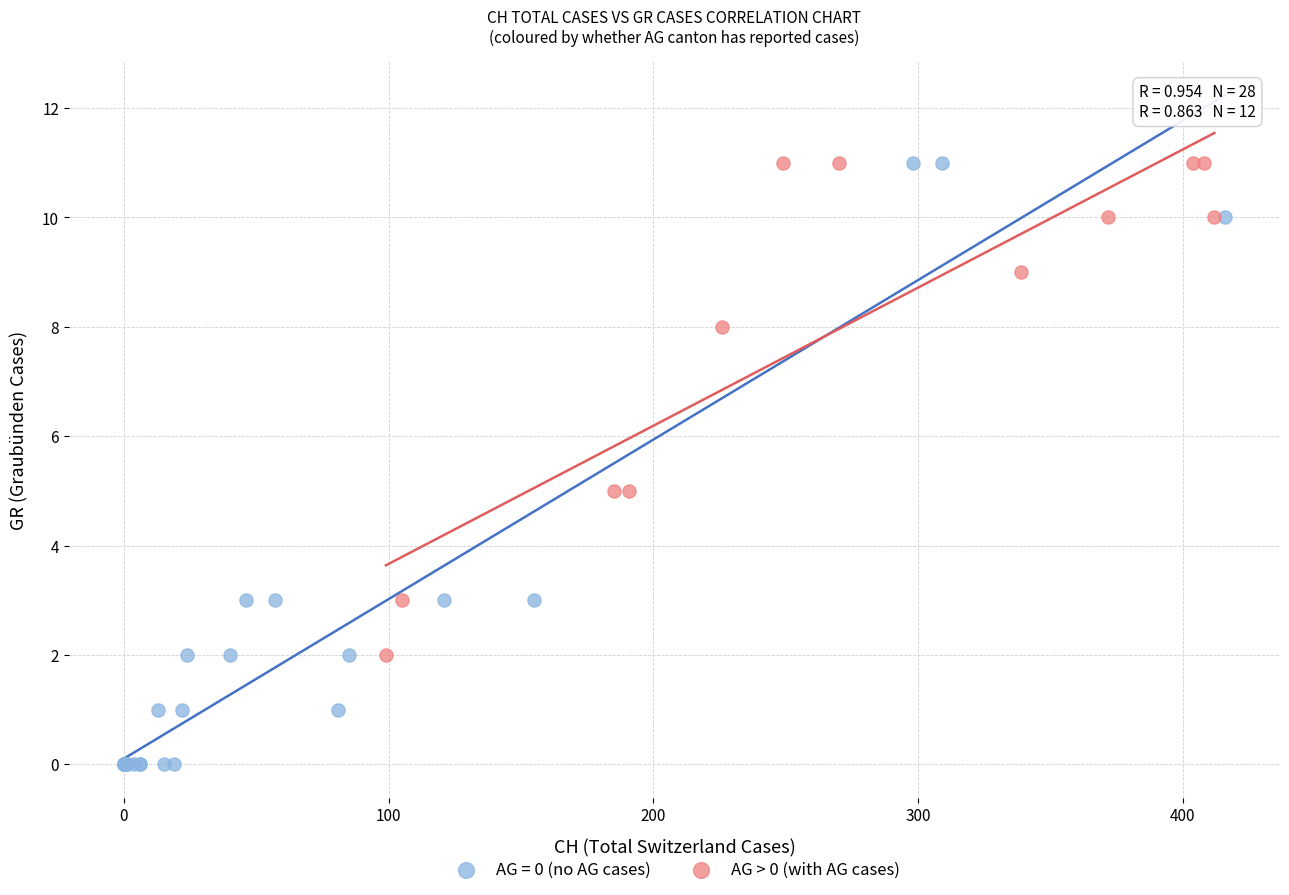

Which series contains the lowest Y value?

AG = 0 (no AG cases)